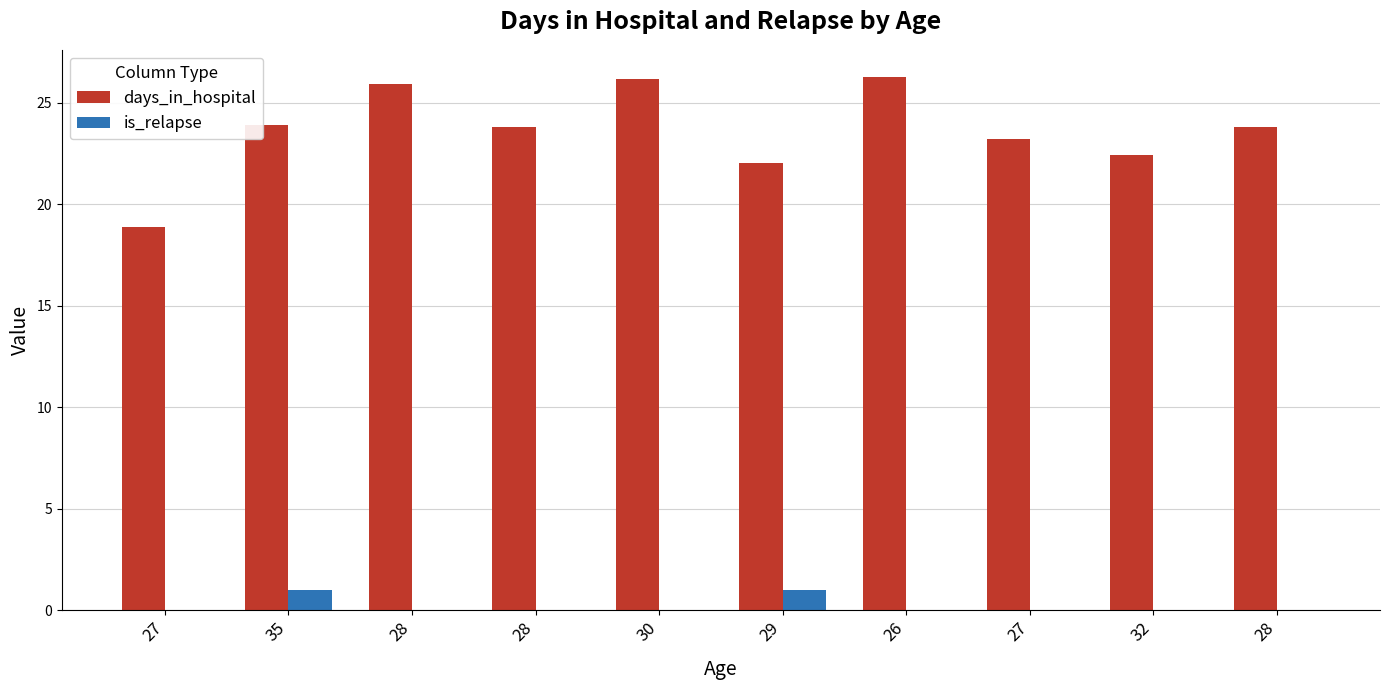

How many groups of bars are there?

10